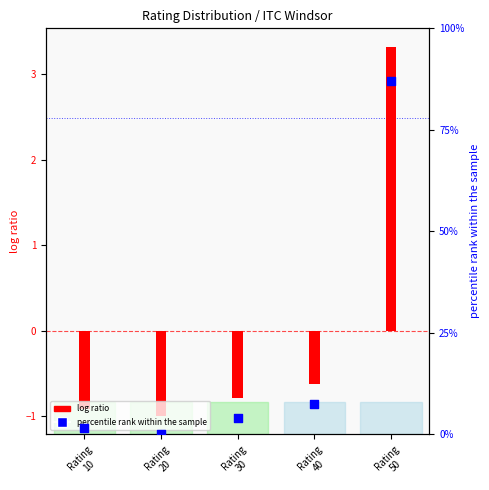

What are all the series names shown in the legend?

log ratio, percentile rank within the sample